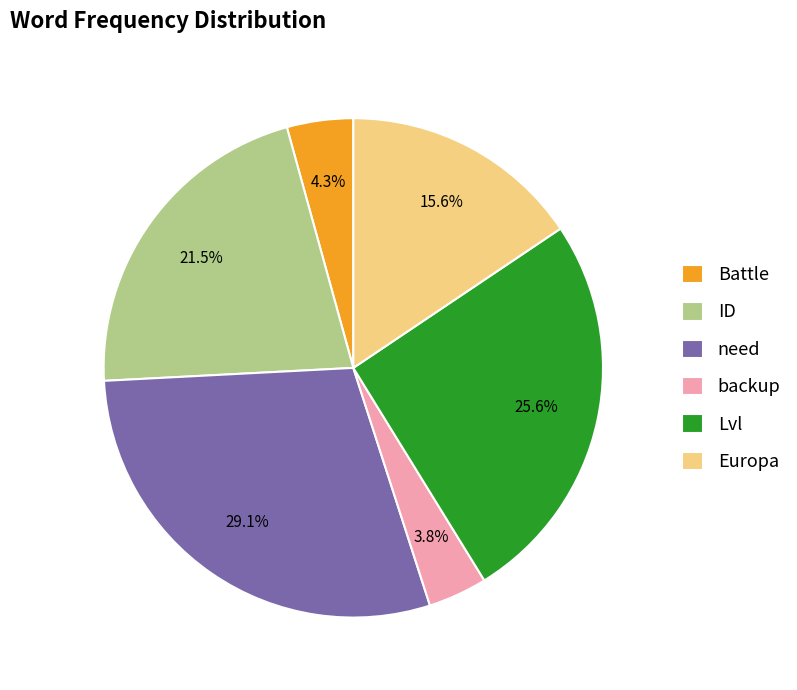

Approximately how many times larger is the value at ID compared to Europa?

1.4